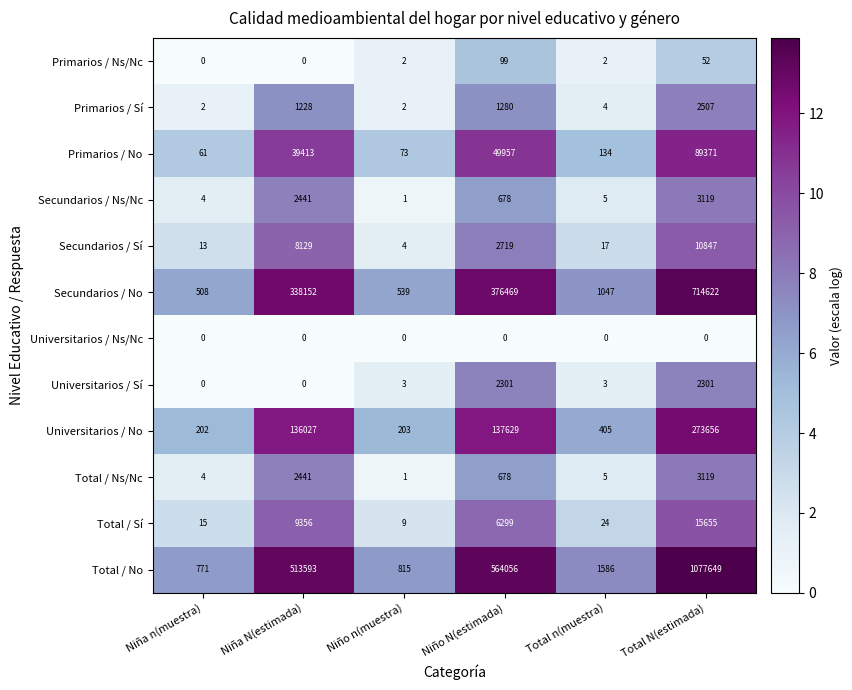

What is the difference between the highest and lowest values at Total N(estimada)?

1077649